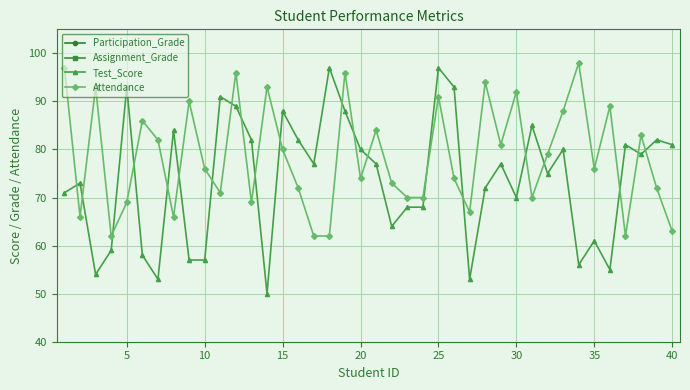

True or false: Assignment_Grade and Attendance intersect in this chart.

False